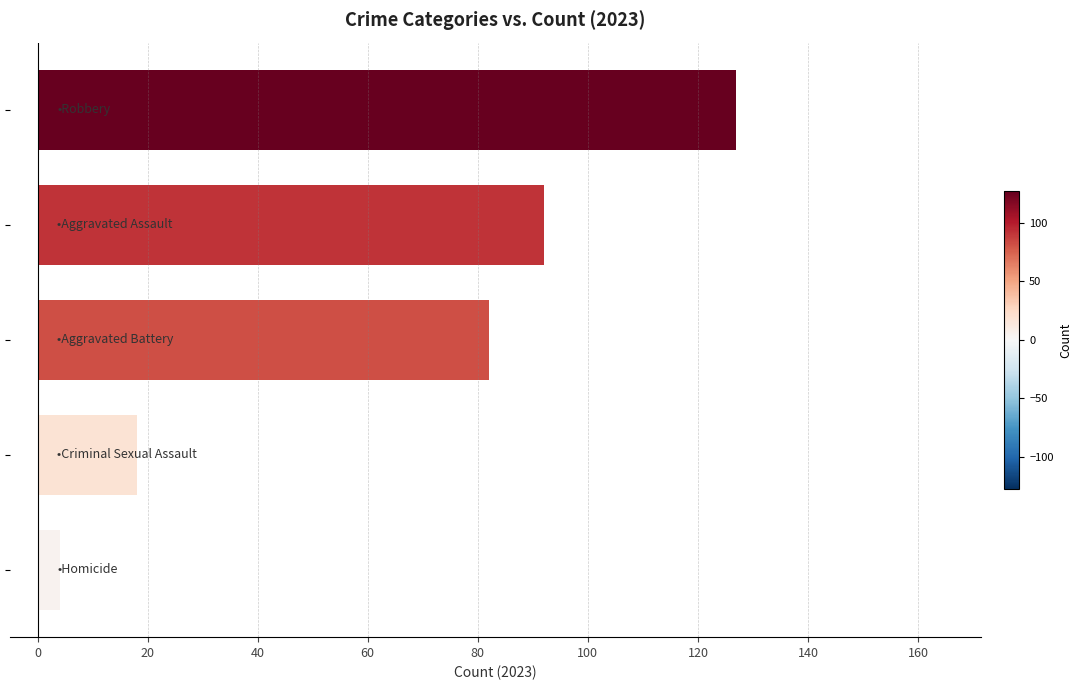

What is the greatest value displayed?

127